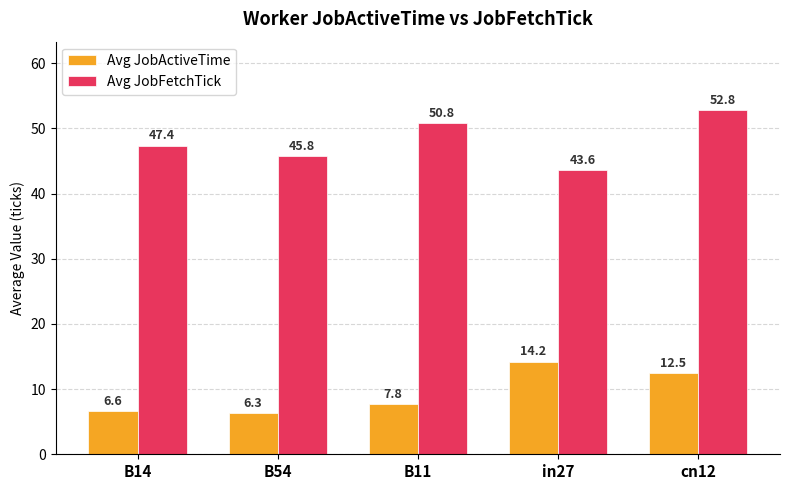

Which series has the widest spread of values?

Avg JobFetchTick